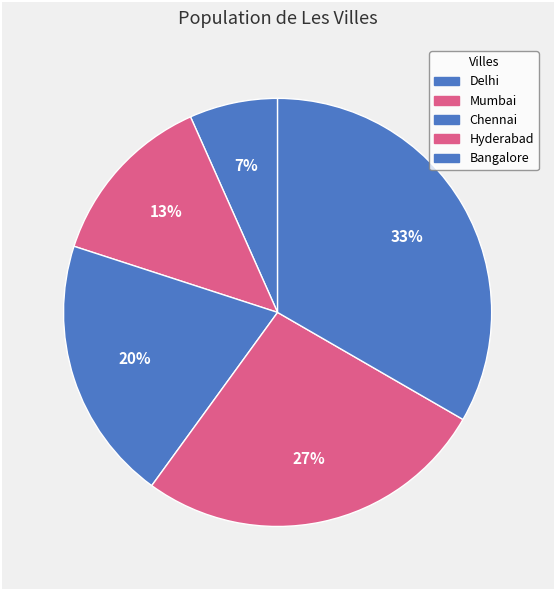

How many slices are in this pie chart?

5